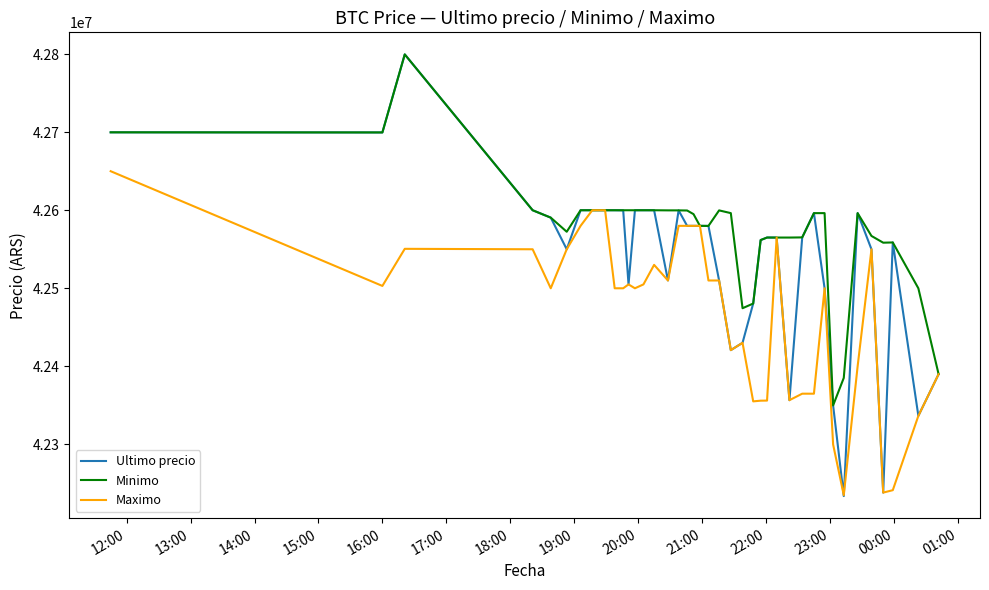

What is the maximum value for Minimo?

42799603.0